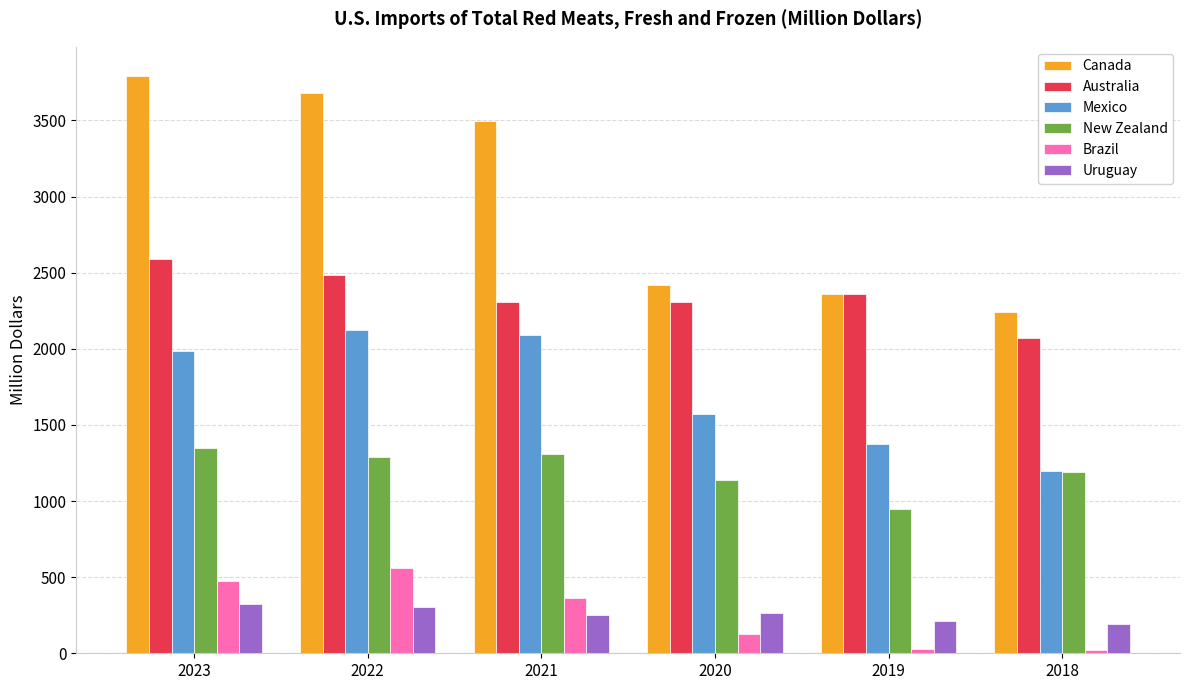

What is the difference between the maximum and second lowest values in the Uruguay series?

114.1